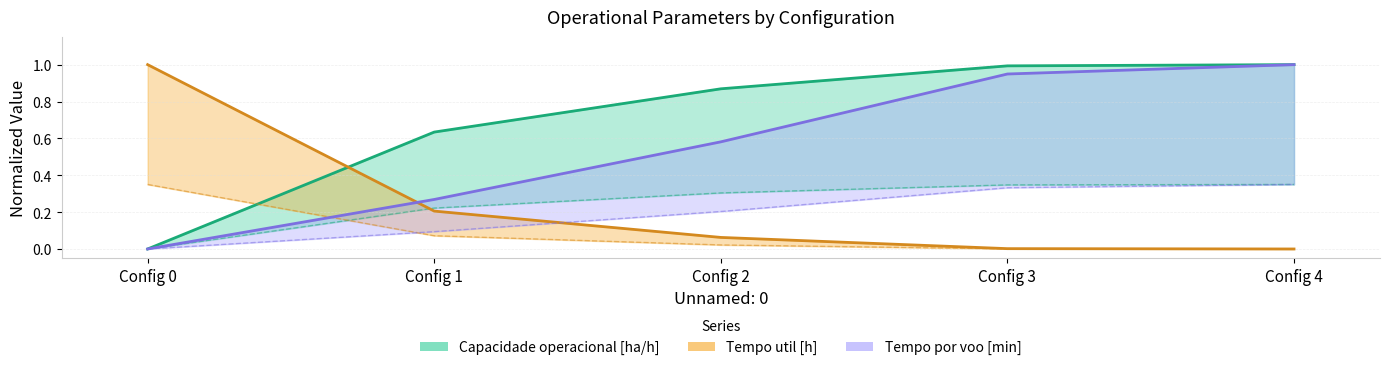

True or false: Tempo util [h] has a value of 0.0 at Config 3.

False